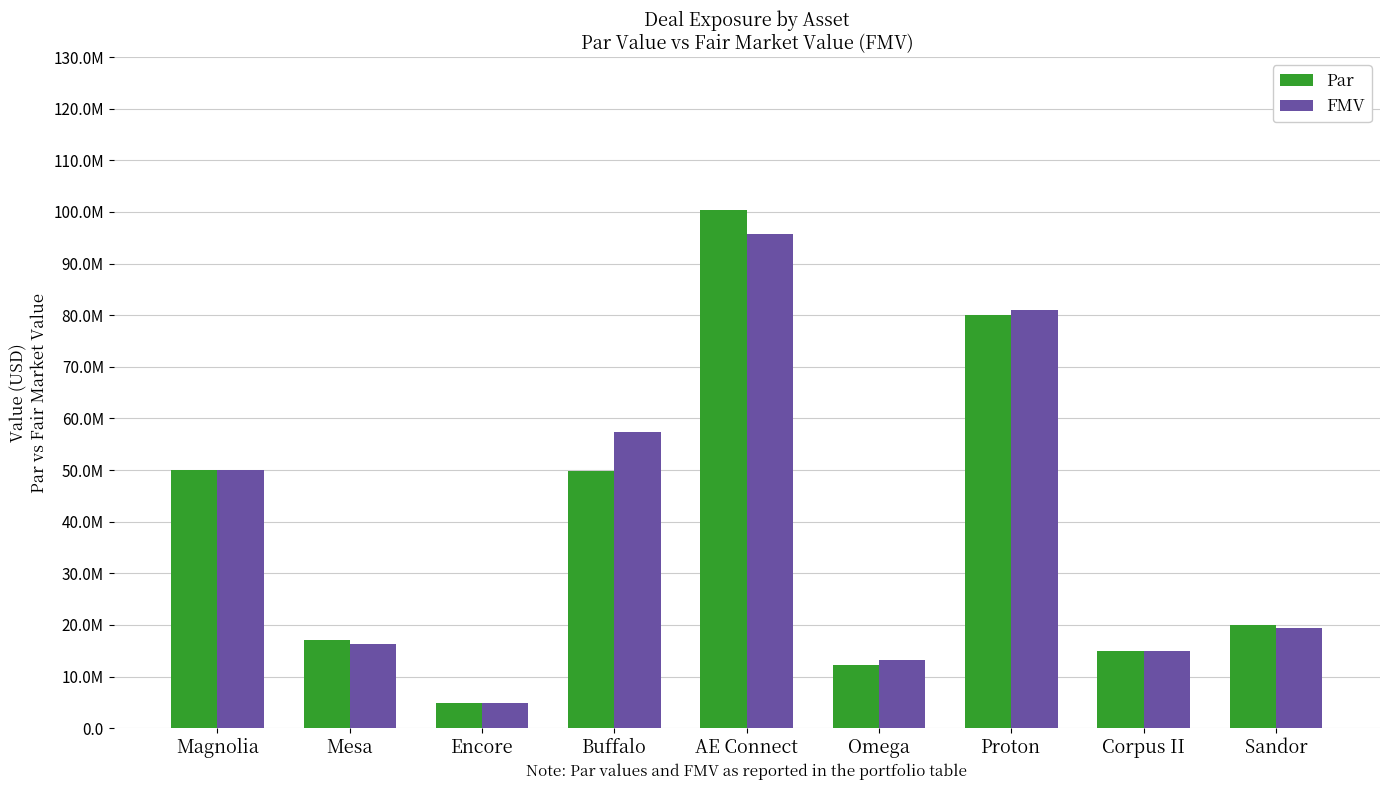

What is the minimum value for FMV?

4813111.6